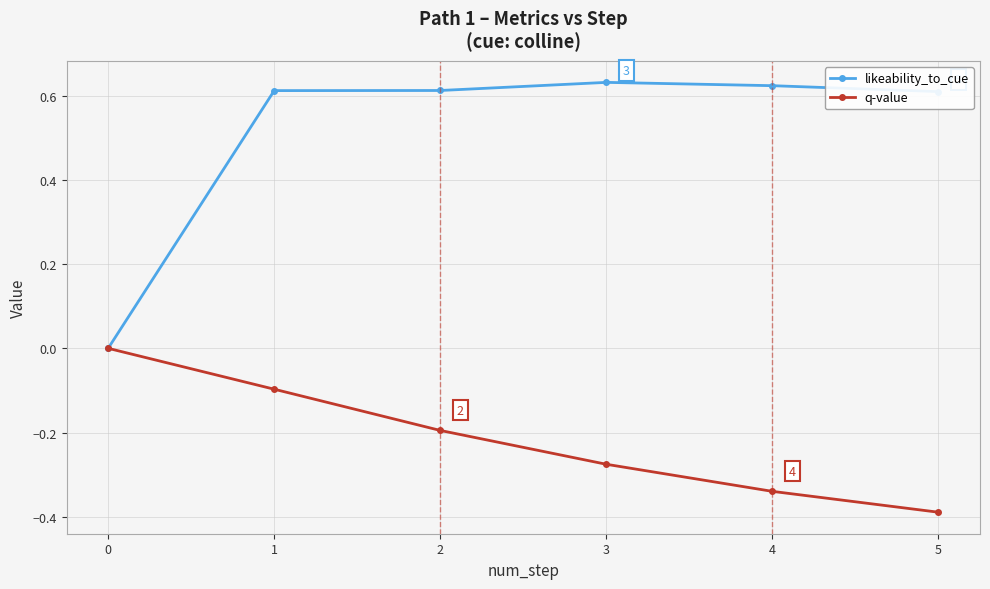

What is the value of the q-value point at the 6th from the left?

-0.4